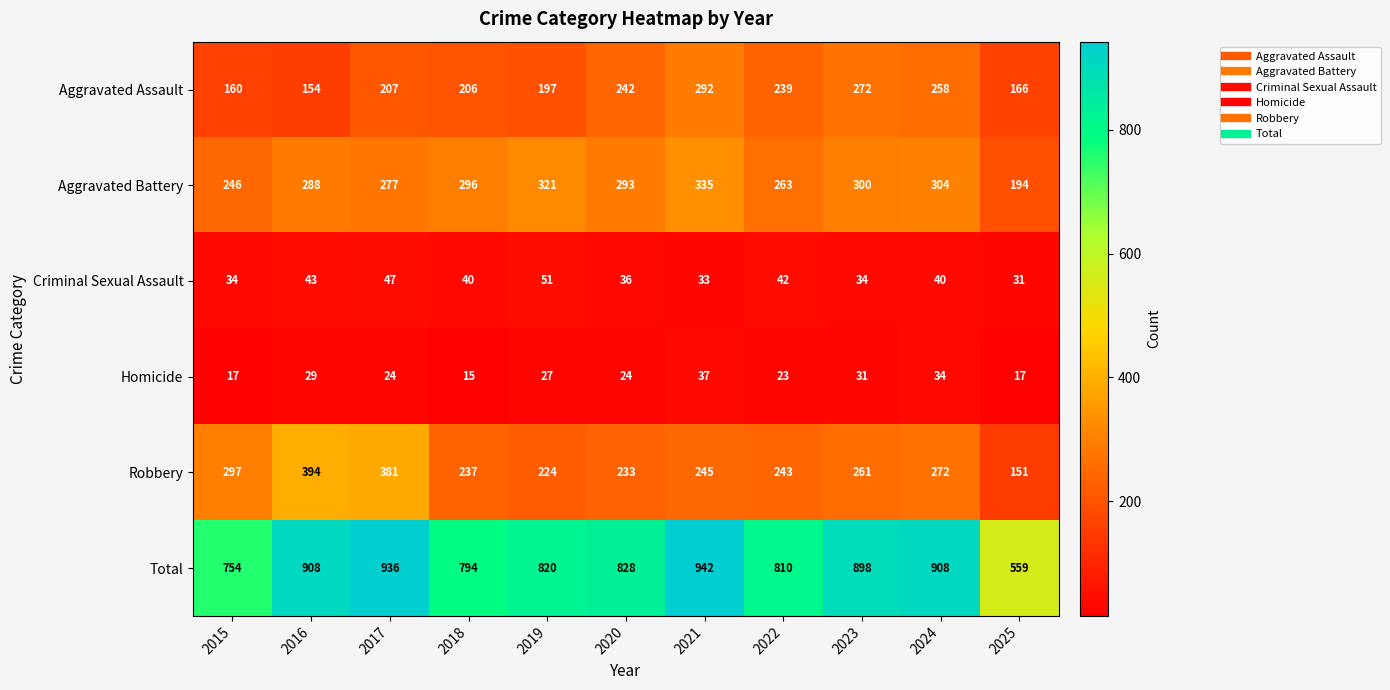

What is the sum of all Total values?

9157